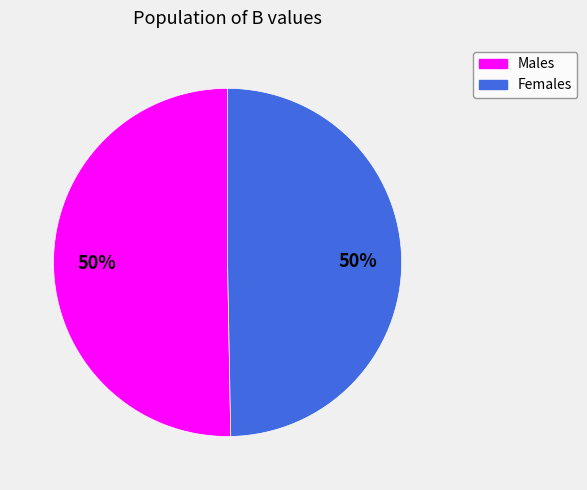

To the nearest percent, what is the average slice percentage?

50%